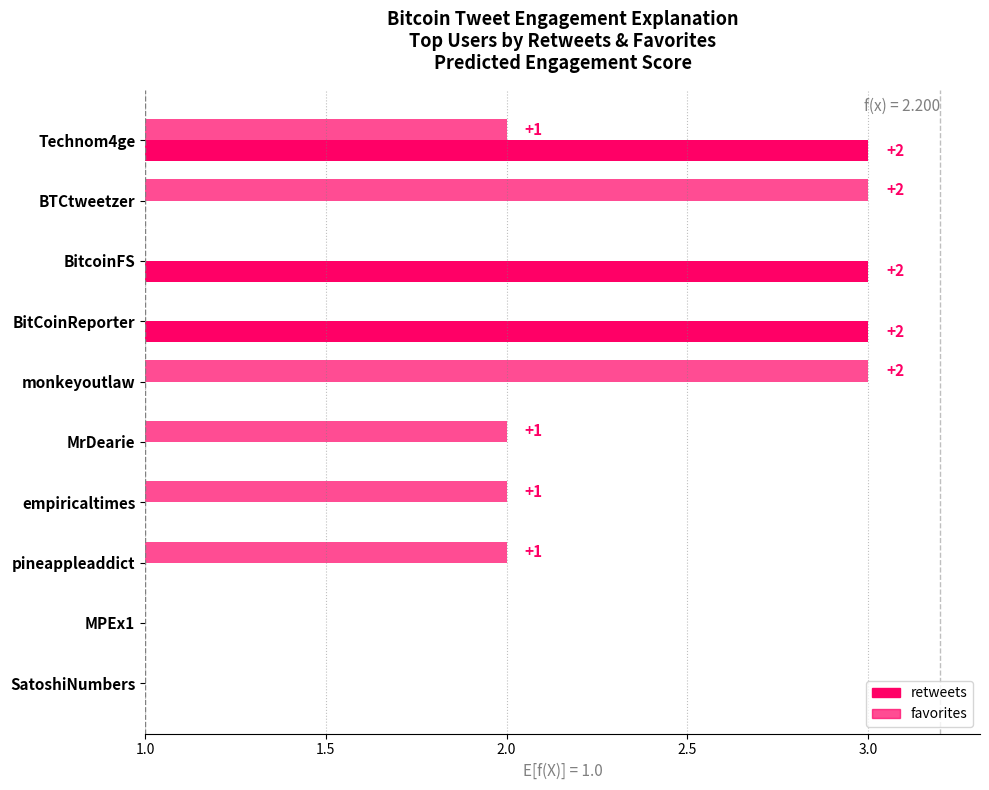

What is the greatest value displayed?

2